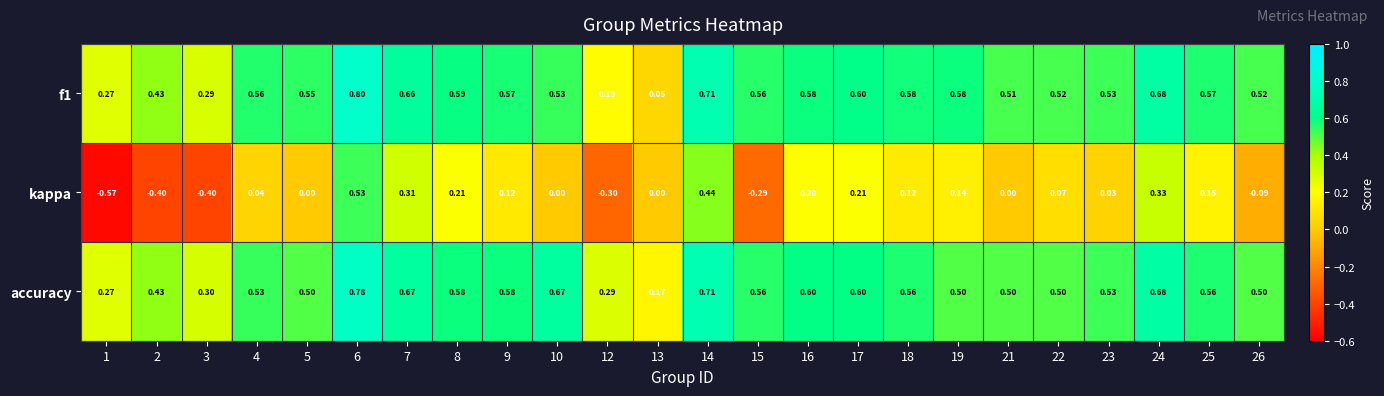

What is the difference between the highest and lowest values at 13?

0.2